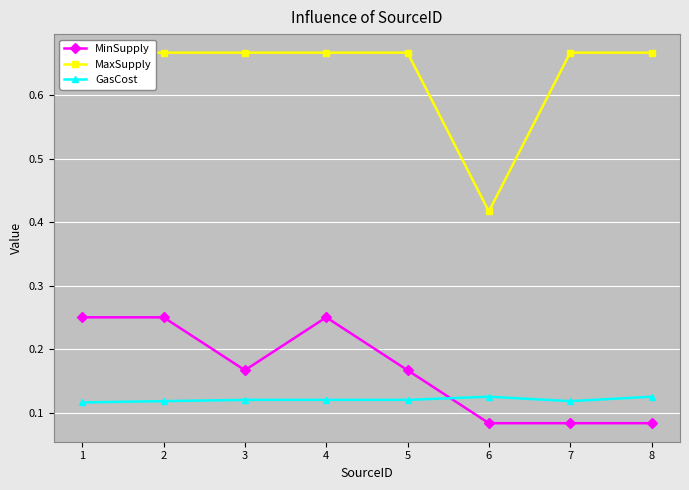

How many MinSupply values are between 0 and 1?

8